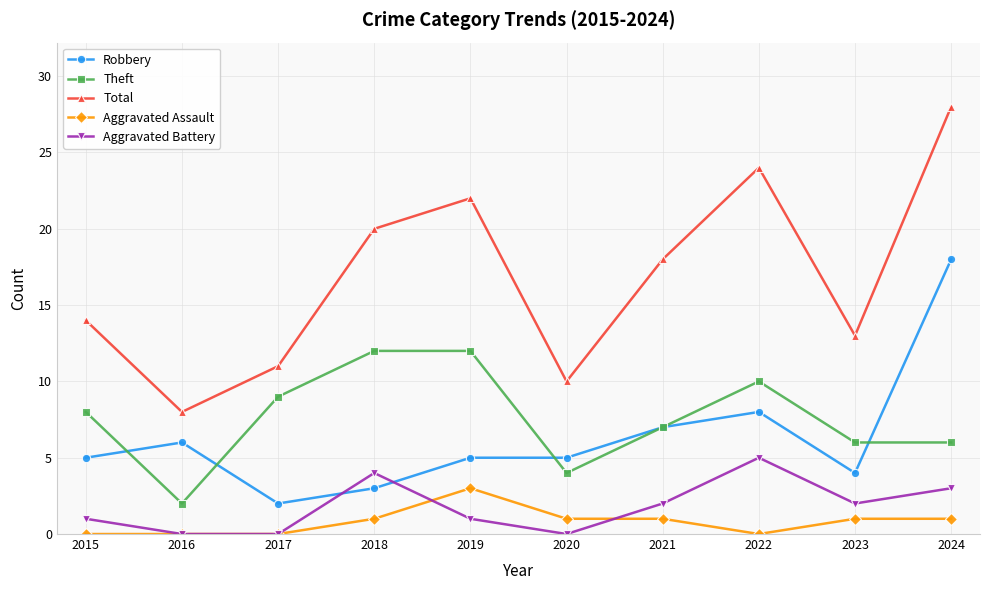

How many data points in Aggravated Battery are less than 2?

5